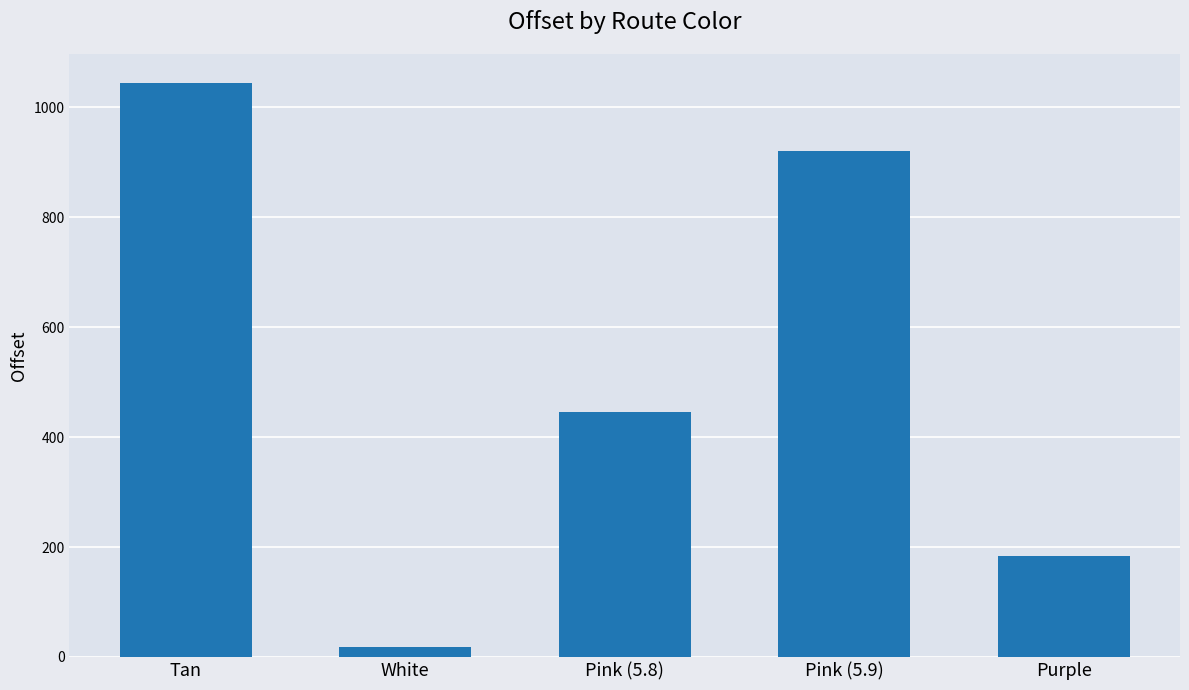

What is the difference between the second highest and second lowest values?

737.6